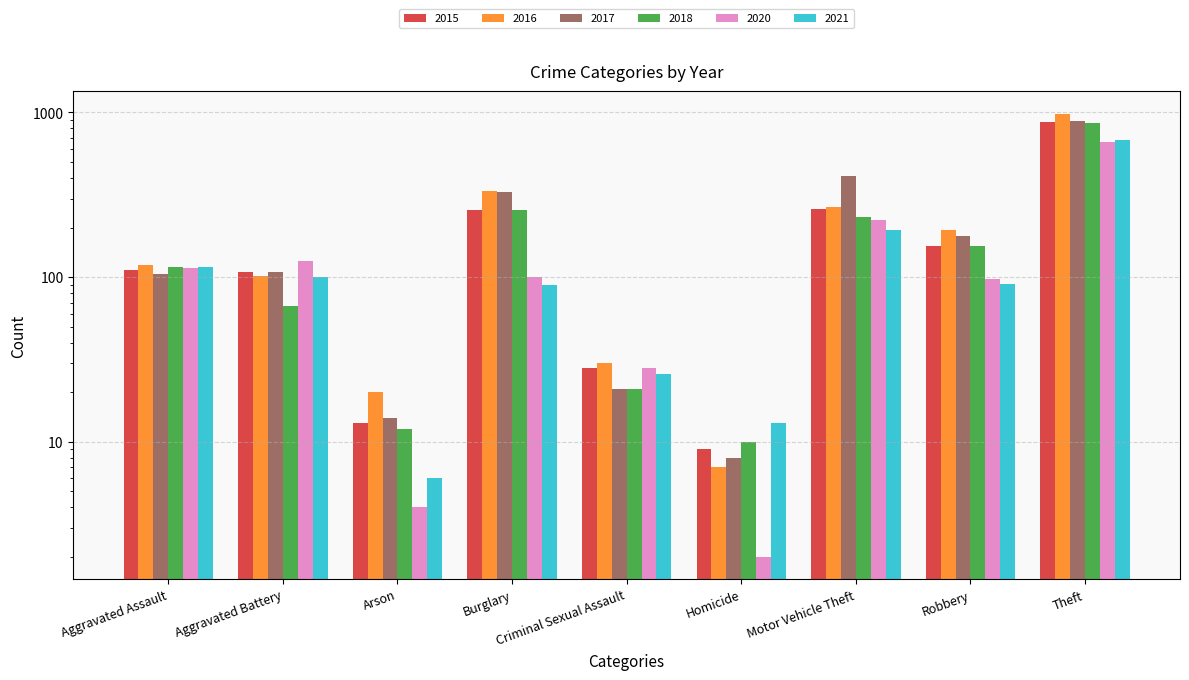

What is the lowest value of the 2021 series?

6